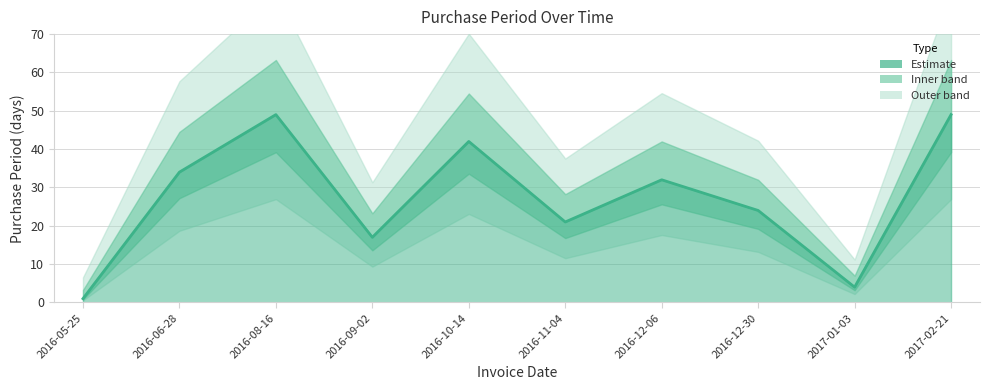

What is the ratio of the value at 2016-08-16 to the value at 2016-05-25?

49.0